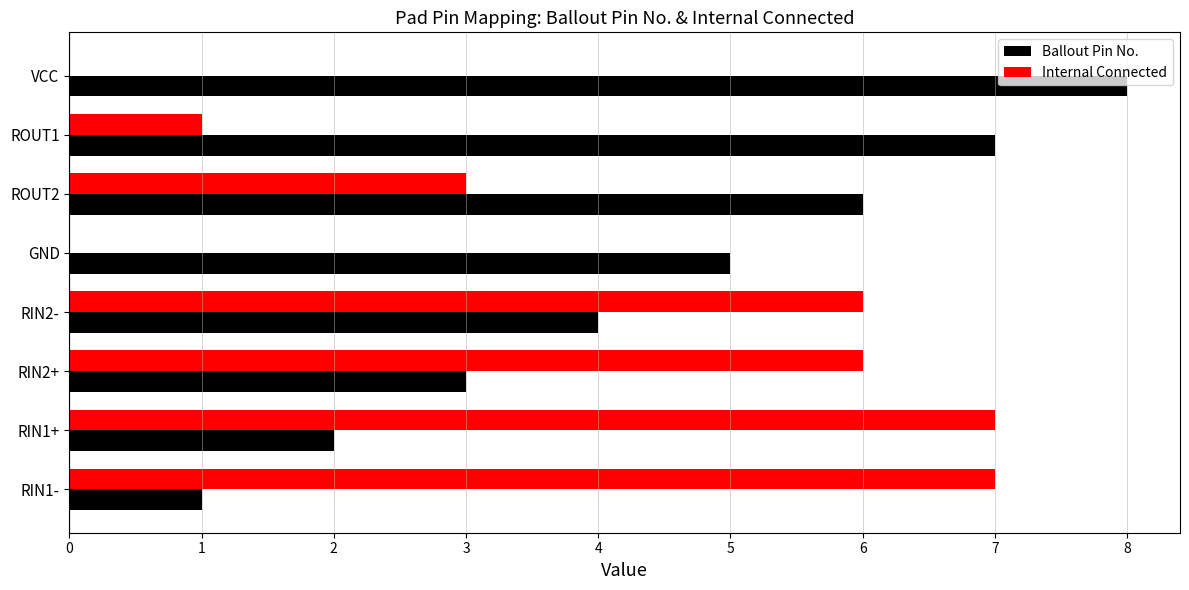

What are all the series names shown in the legend?

Ballout Pin No., Internal Connected